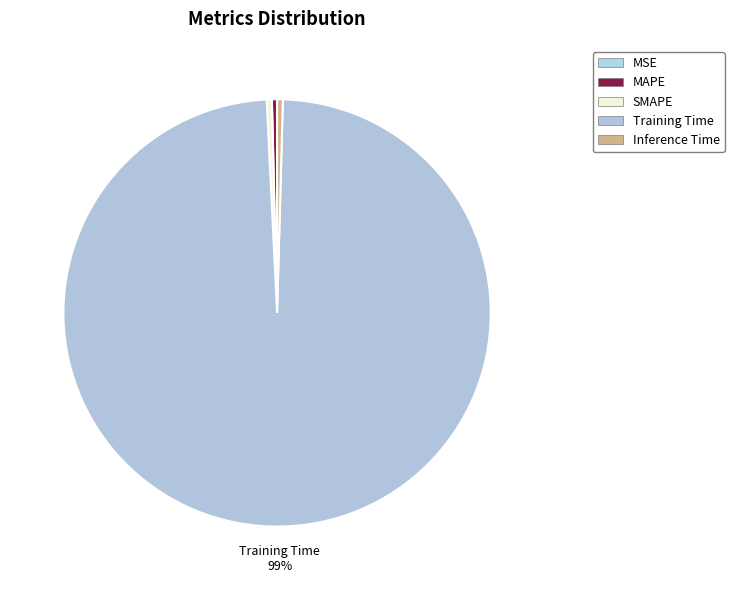

Which slice is the smallest?

MSE